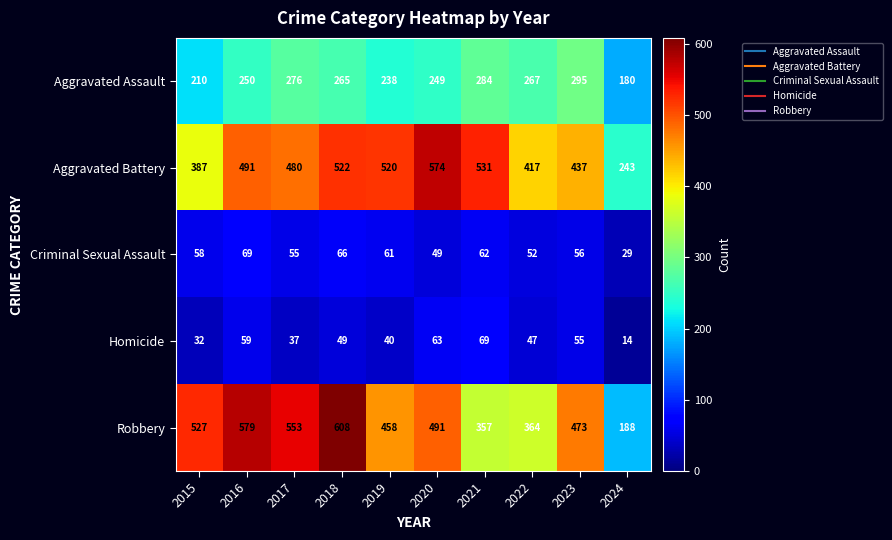

List the labels in order of Criminal Sexual Assault value, largest first.

2016, 2018, 2021, 2019, 2015, 2023, 2017, 2022, 2020, 2024